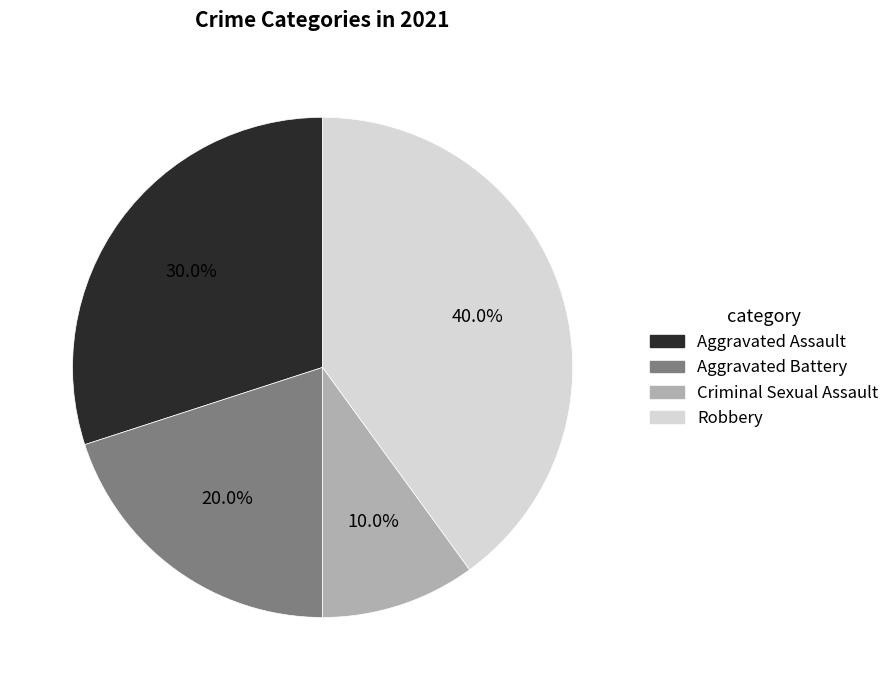

Rank the categories by value from lowest to highest.

Criminal Sexual Assault, Aggravated Battery, Aggravated Assault, Robbery